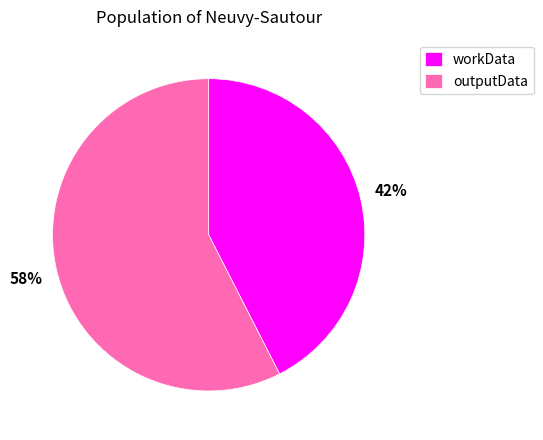

Do outputData and workData together represent more than half of the pie?

Yes